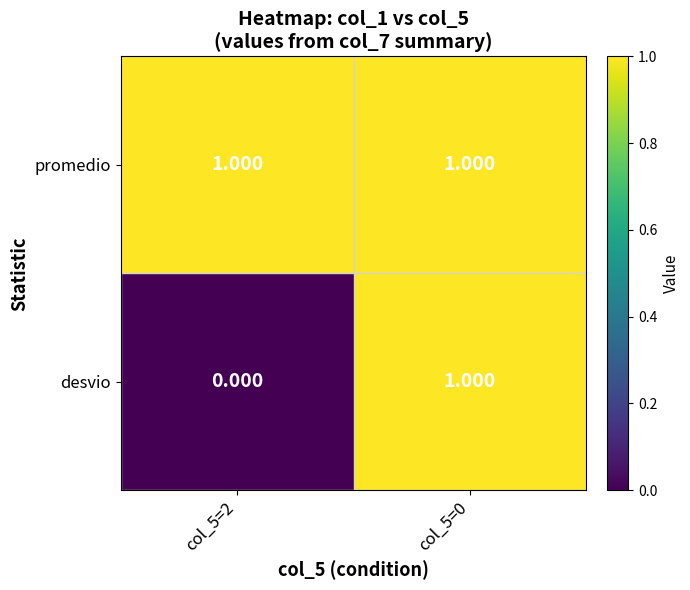

Which series has the largest total across all categories?

promedio